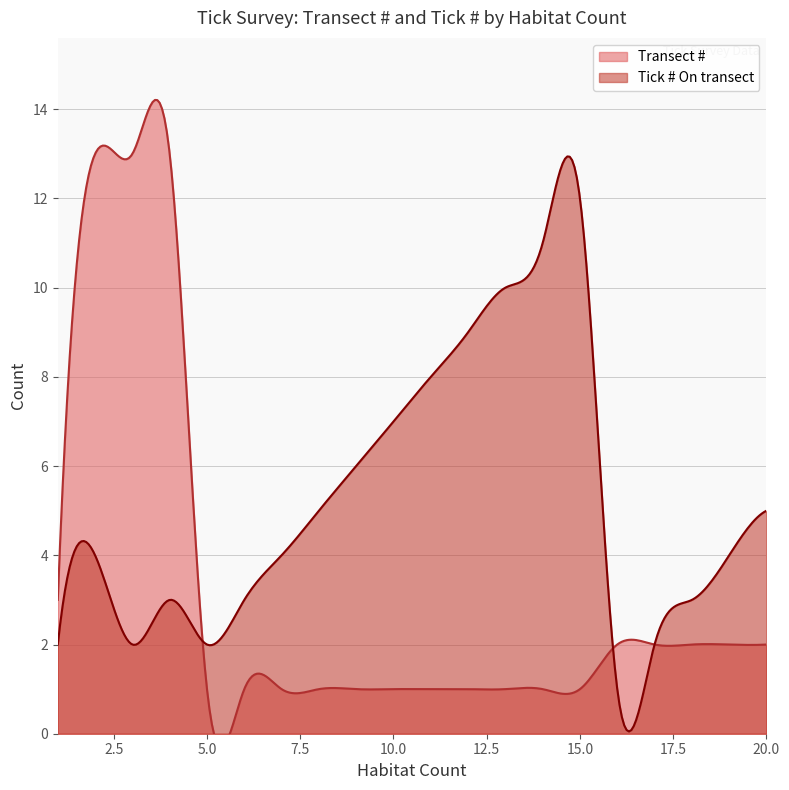

At which label is Transect # closest to 7?

1